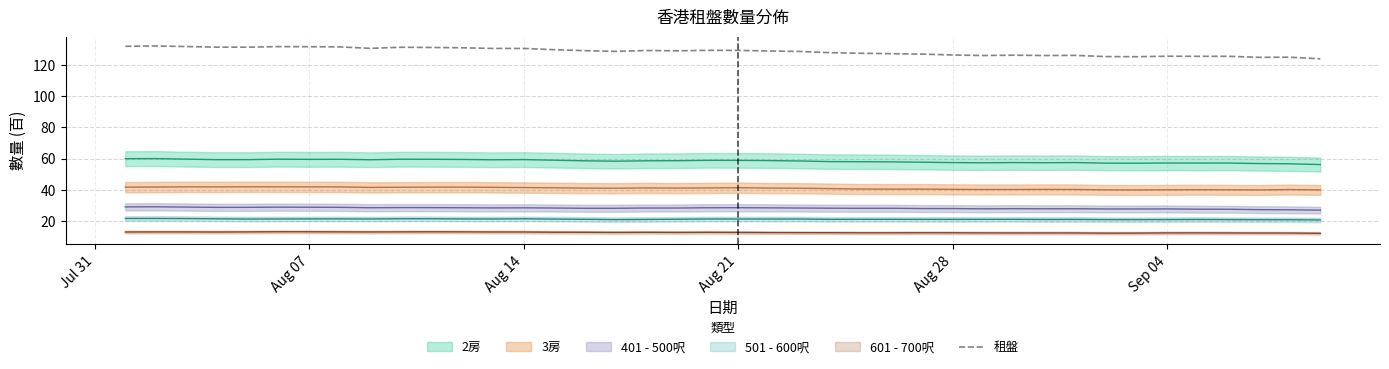

How many categories are shown in the chart?

40